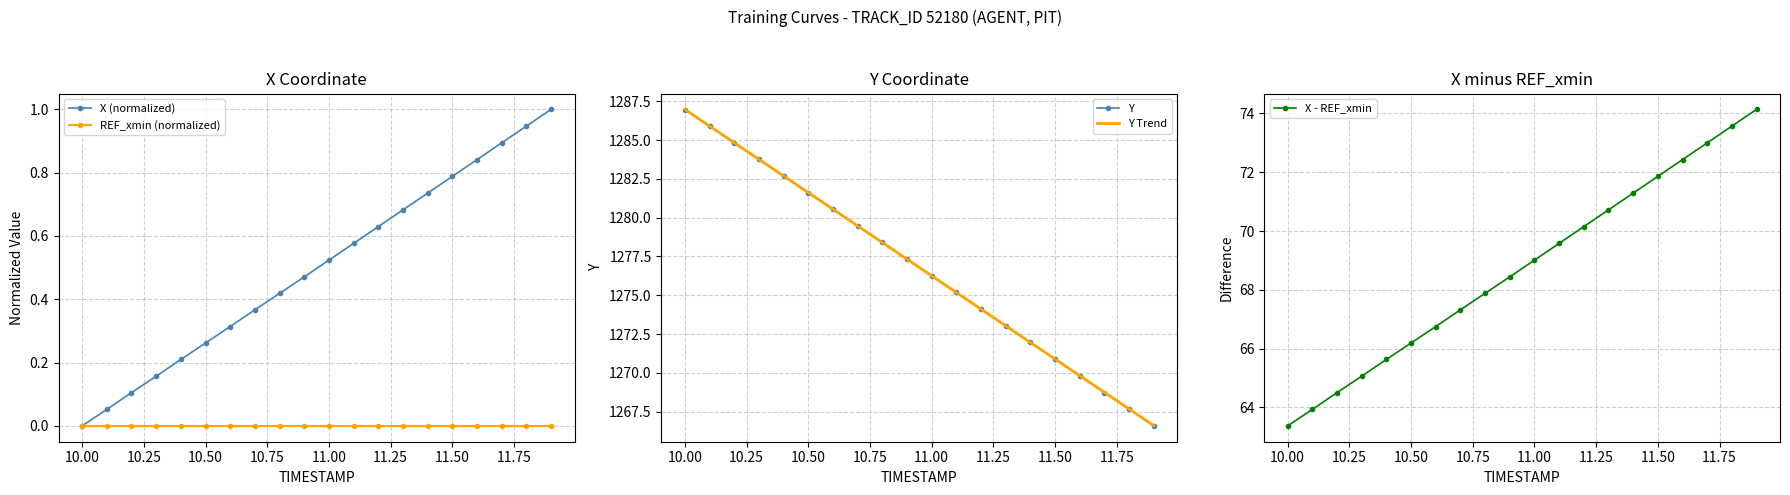

What is the sum of all Y values?

25535.8